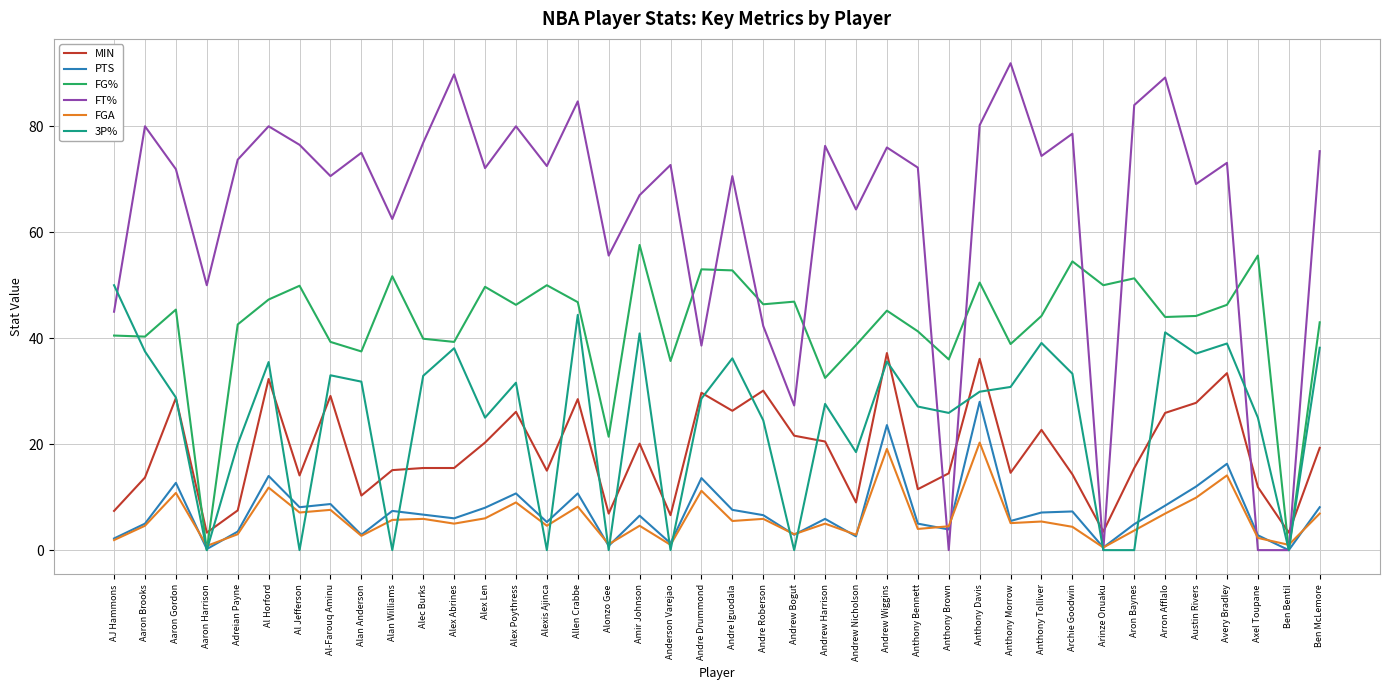

At Andrew Wiggins, list the series in order from smallest to largest.

FGA, PTS, 3P%, MIN, FG%, FT%